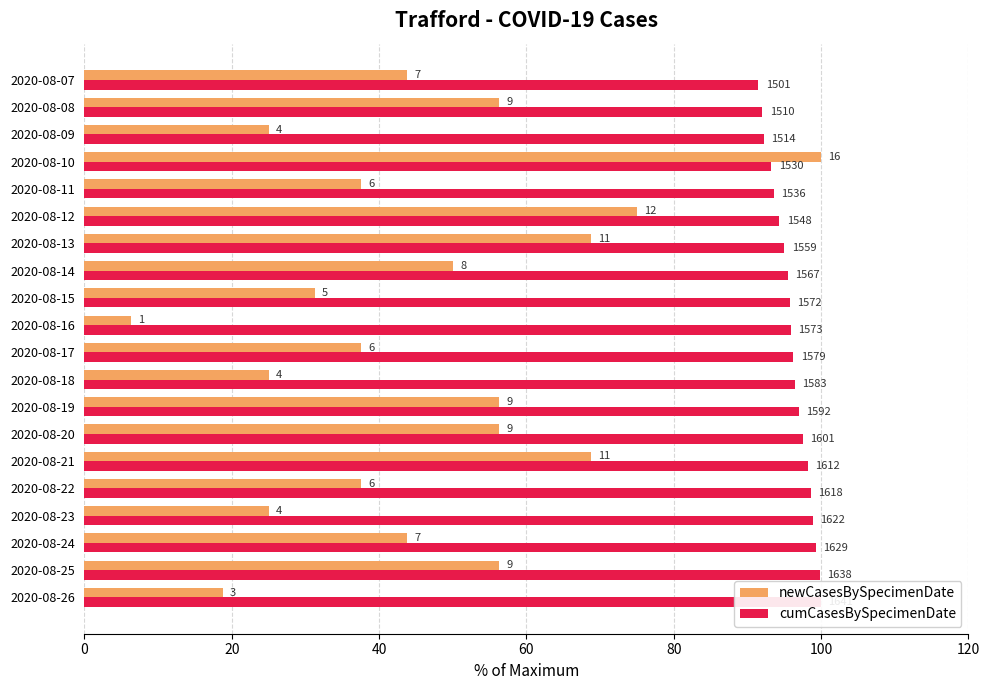

Is the value of newCasesBySpecimenDate at 2020-08-08 greater than the value of cumCasesBySpecimenDate at 2020-08-24?

No